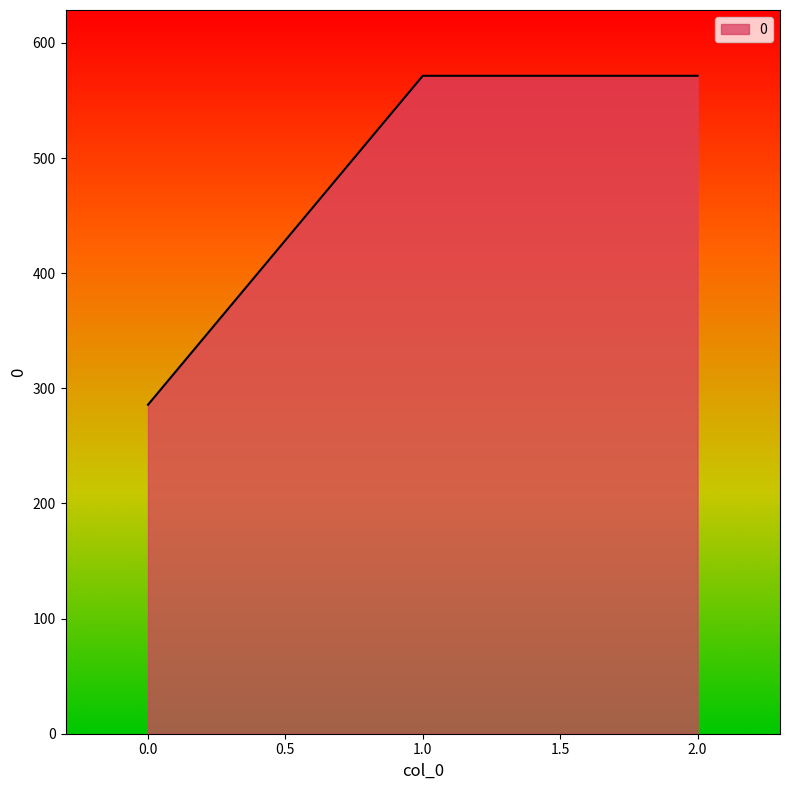

Reading left to right, what are all the values shown in this chart?

0.0=285.7	1.0=571.4	2.0=571.4